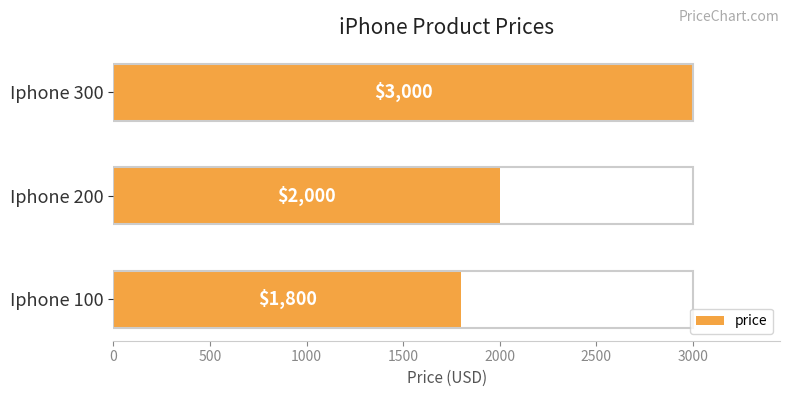

Rank the categories by value from highest to lowest.

Iphone 300, Iphone 200, Iphone 100